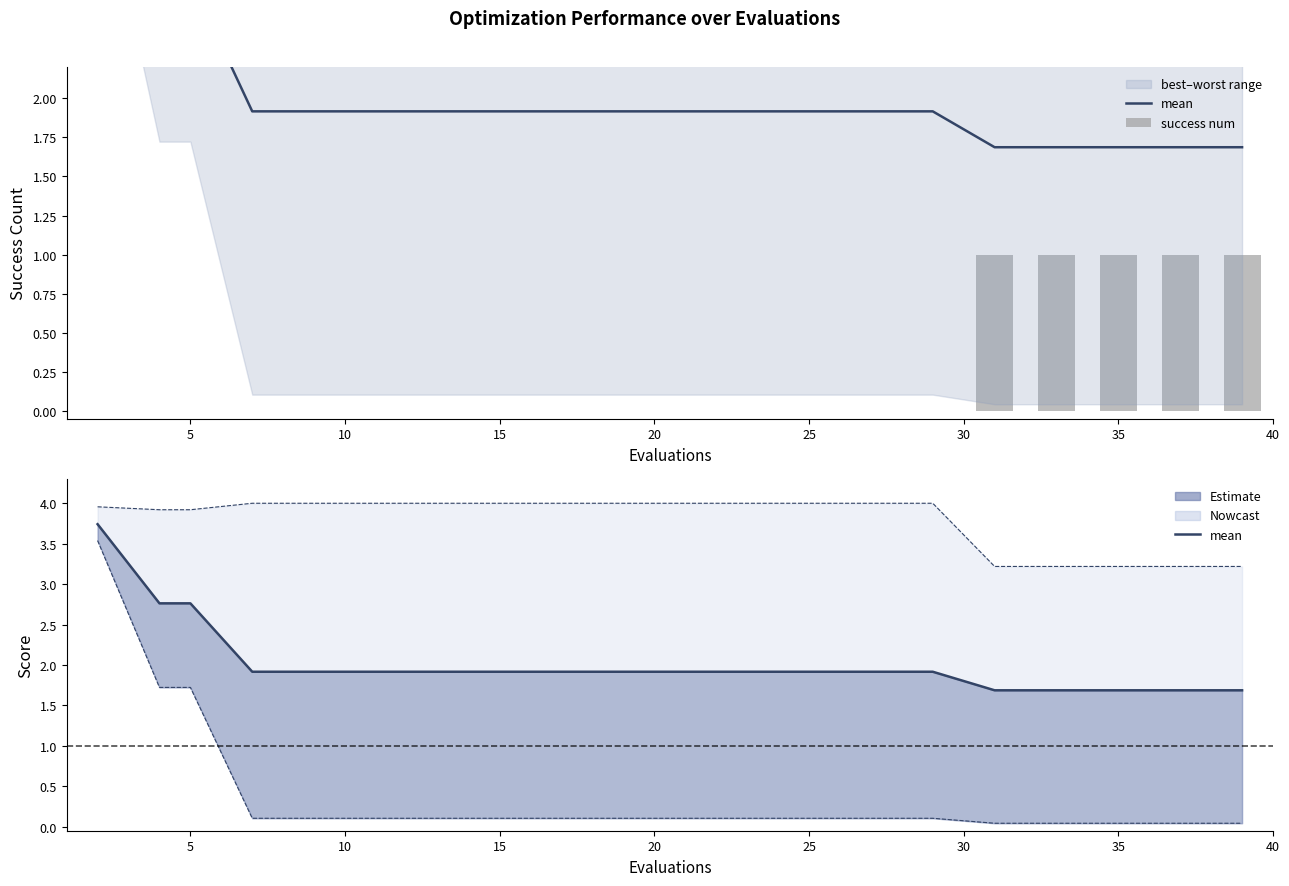

What is the value of the mean bar at the 20th from the left?

1.7